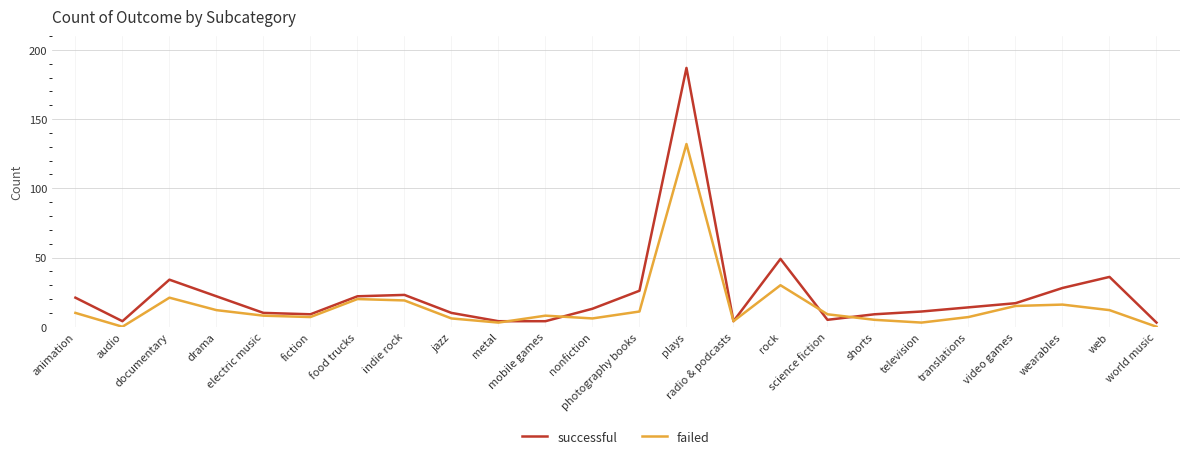

At how many categories does at least one series exceed 27?

5